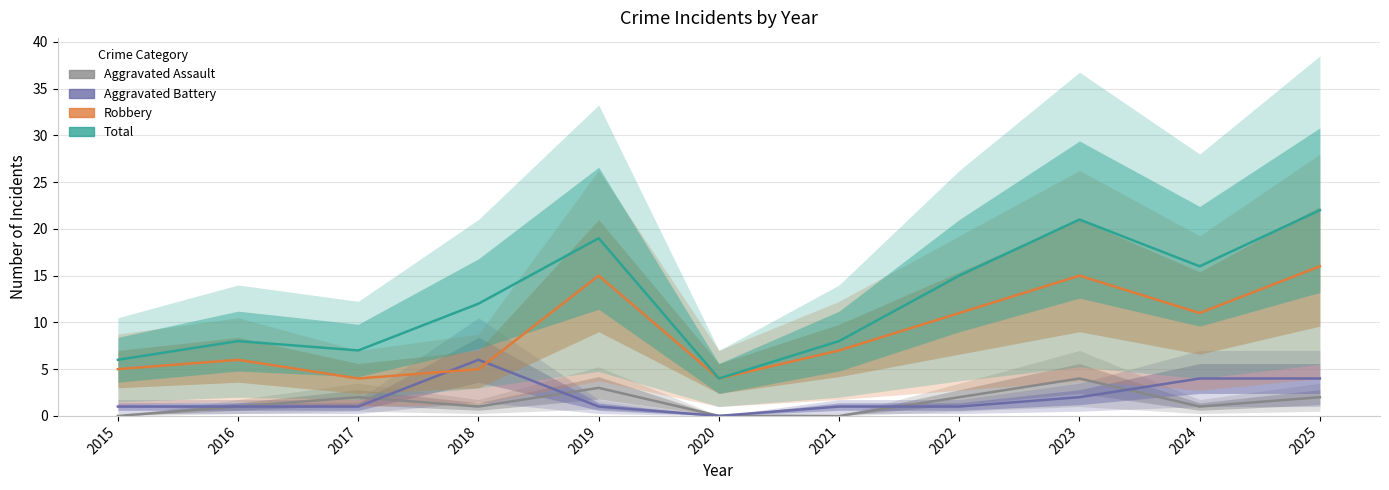

What is the spread (max minus min) of values at 2019?

18